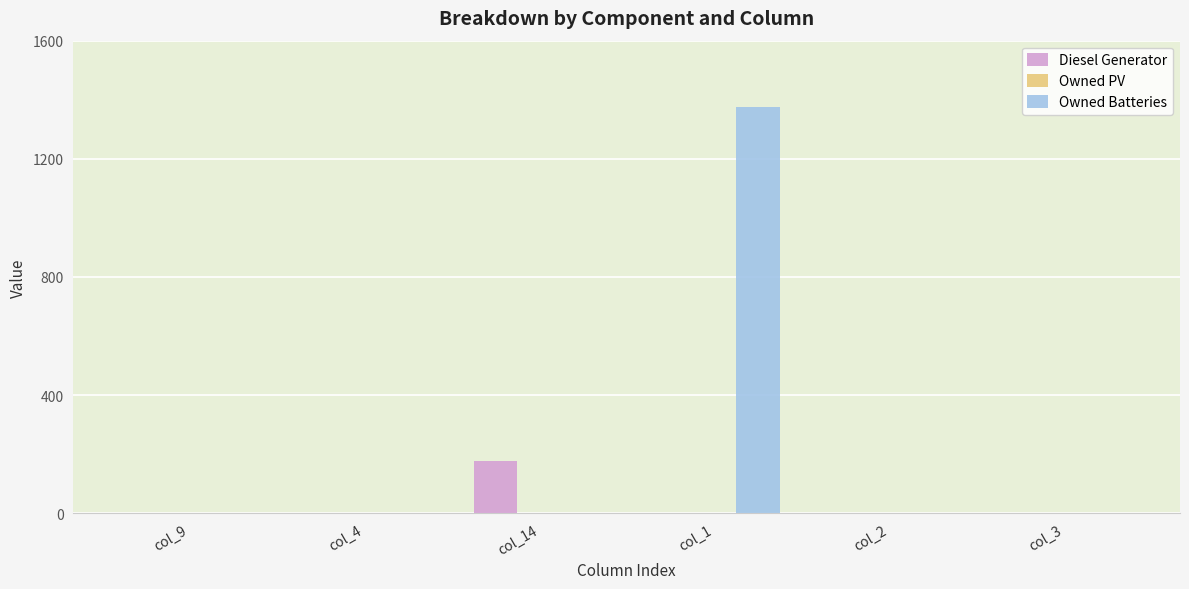

Reading left to right, extract all data points from this chart.

Diesel Generator: col_9=0	col_4=0	col_14=178	col_1=0	col_2=0	col_3=0
Owned Batteries: col_9=0	col_4=0	col_14=0	col_1=1374	col_2=0	col_3=0